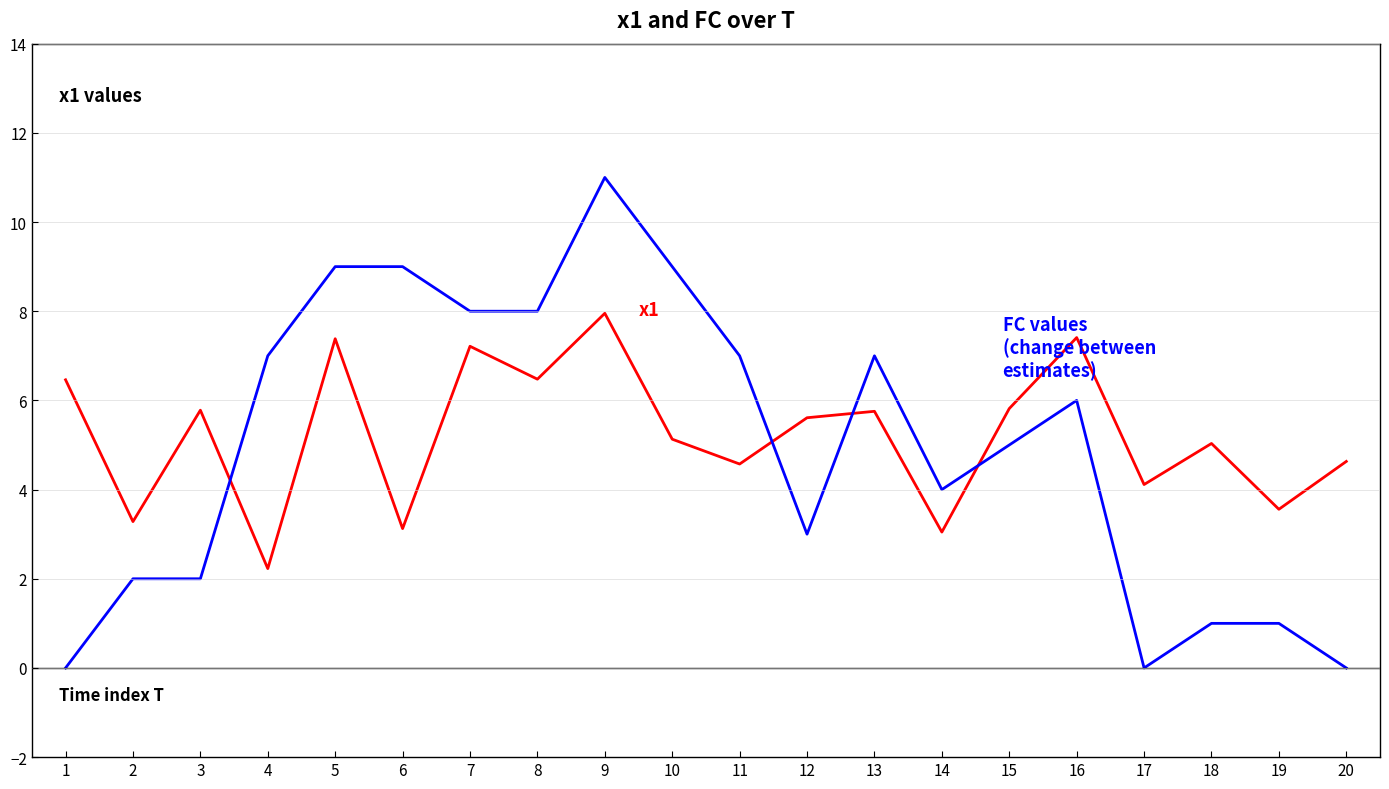

Which label corresponds to the largest value in the chart?

9